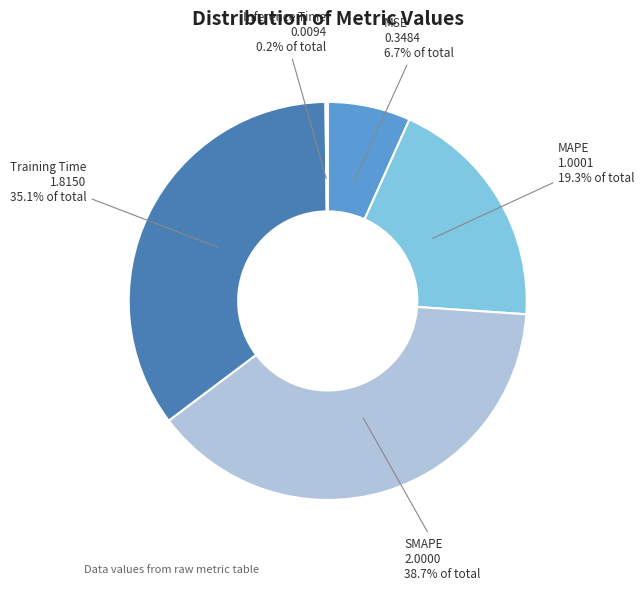

Count the number of slices in the pie.

5